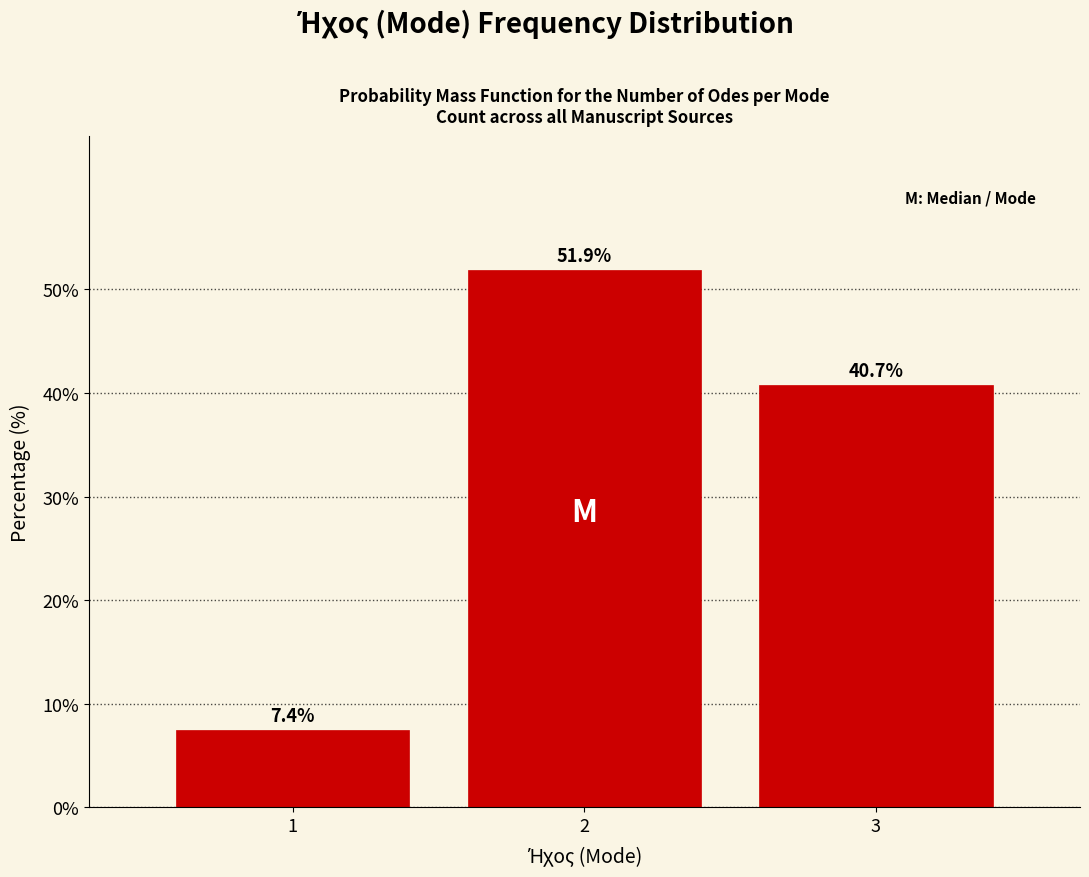

Reading right to left, what are all the values shown in this chart?

3=40.7	2=51.9	1=7.4